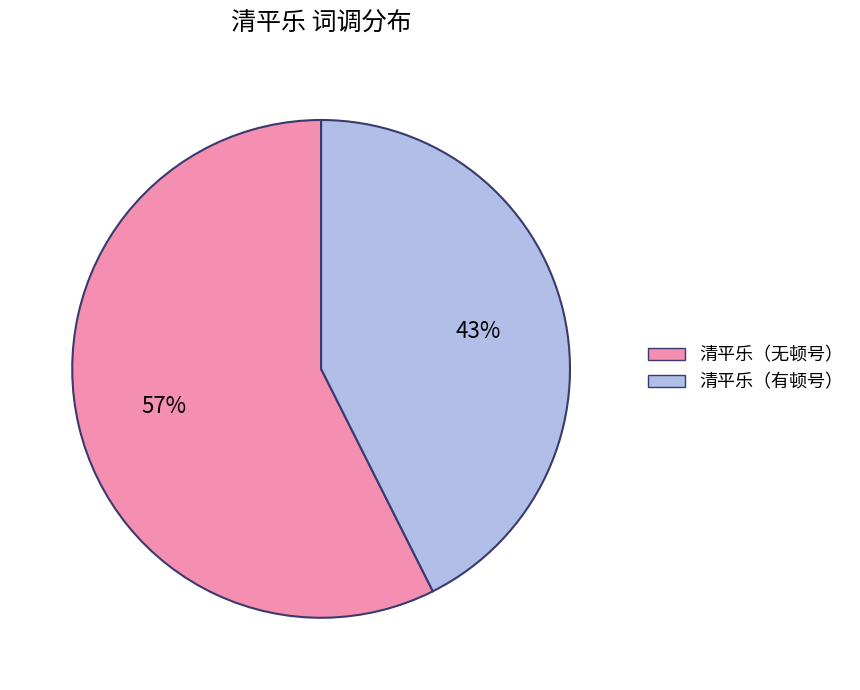

To the nearest percent, what percentage of the pie is 清平乐（无顿号）?

57%